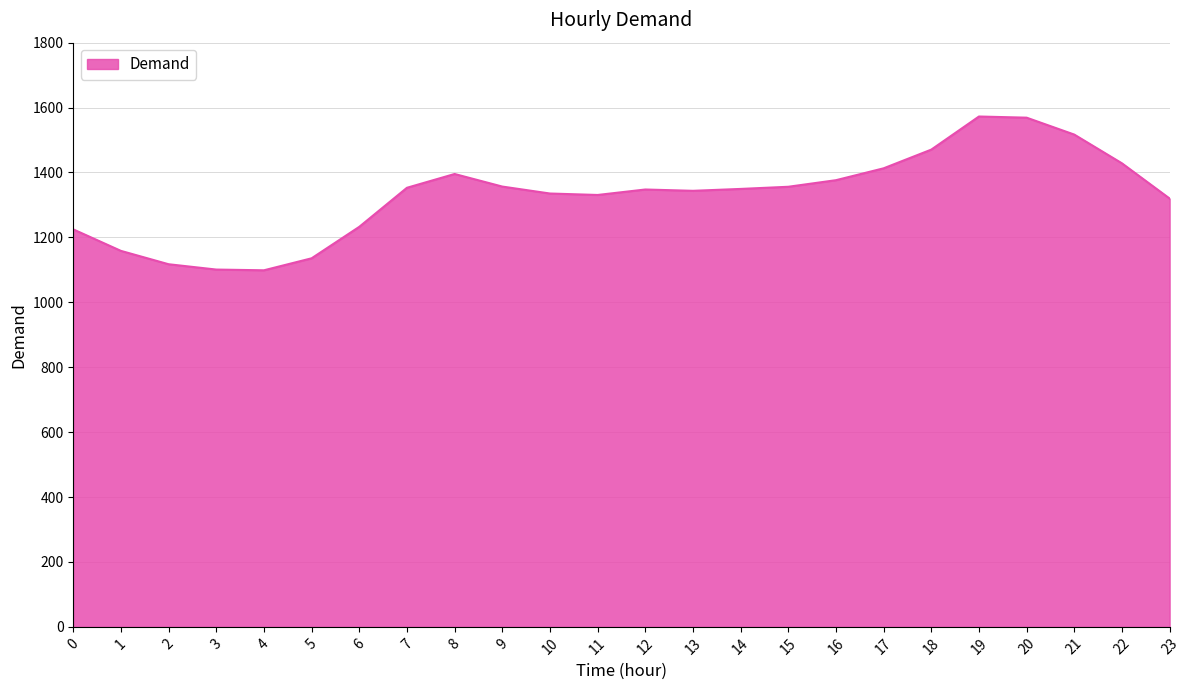

What is the sum of all values?

31901.4